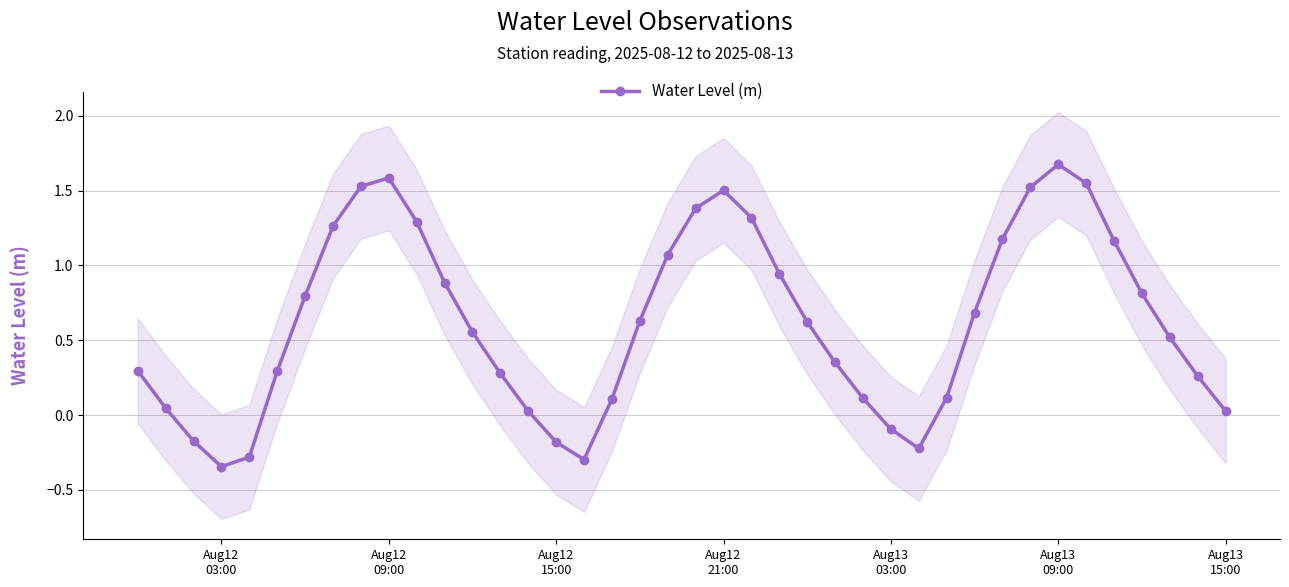

In Water Level (m), how many points are higher than both neighbors (excluding endpoints)?

3